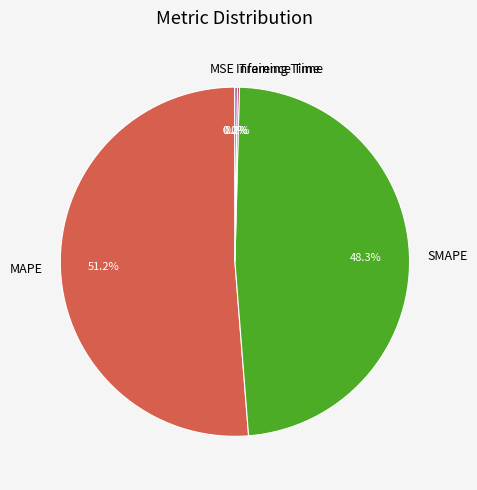

Which slice is the largest?

MAPE